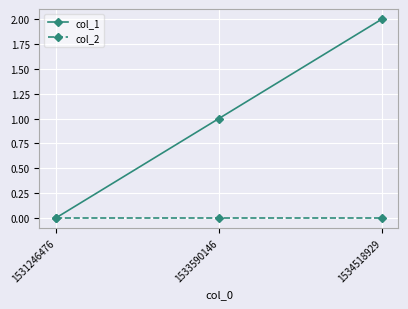

Reading left to right, transcribe all the data shown in this chart.

col_1: 0	1	2
col_2: 0	0	0